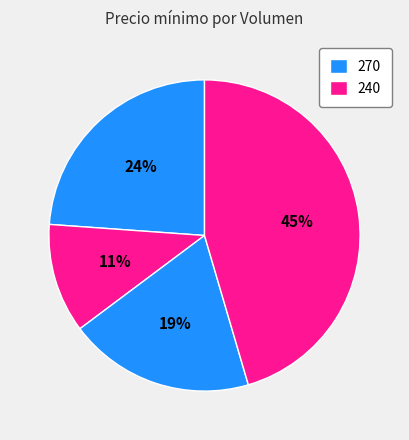

Count the number of slices in the pie.

4